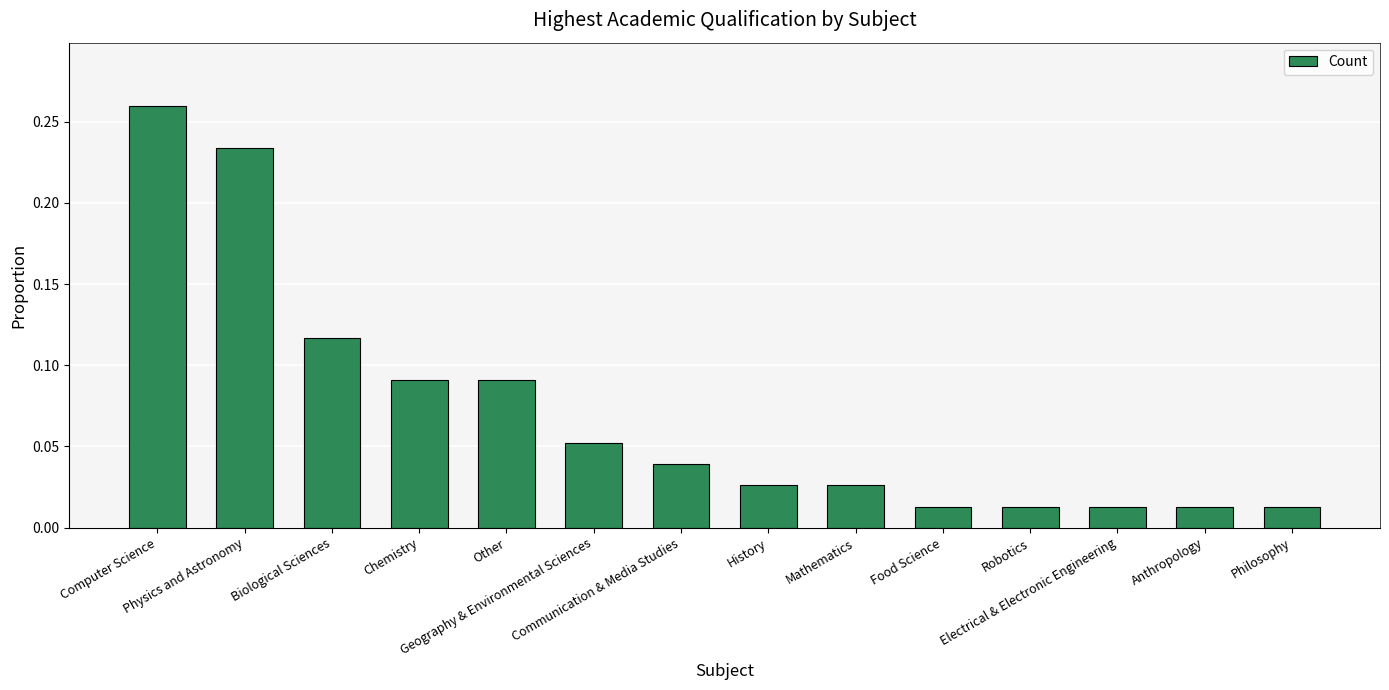

What is the label of the 4th bar from the left?

Chemistry